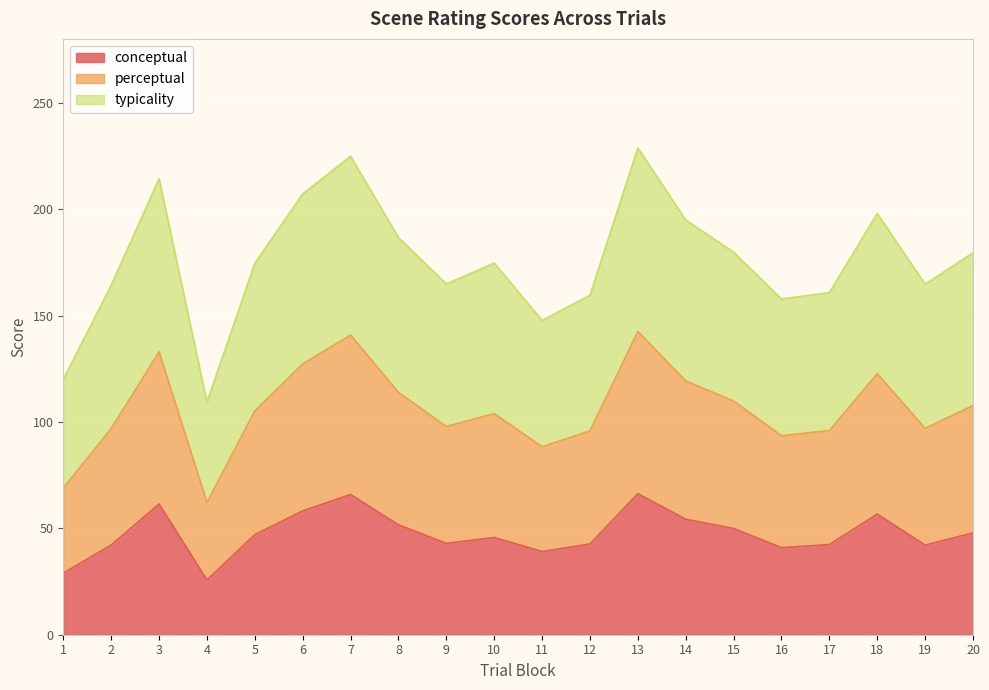

What is the difference between the maximum and minimum values in the conceptual series?

40.5